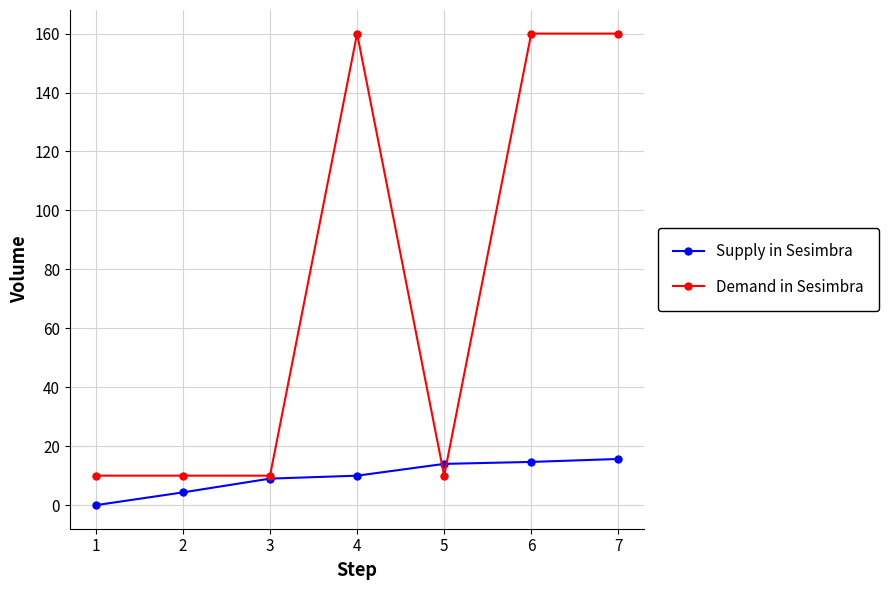

List the series in order of their overall mean, highest first.

Demand in Sesimbra, Supply in Sesimbra